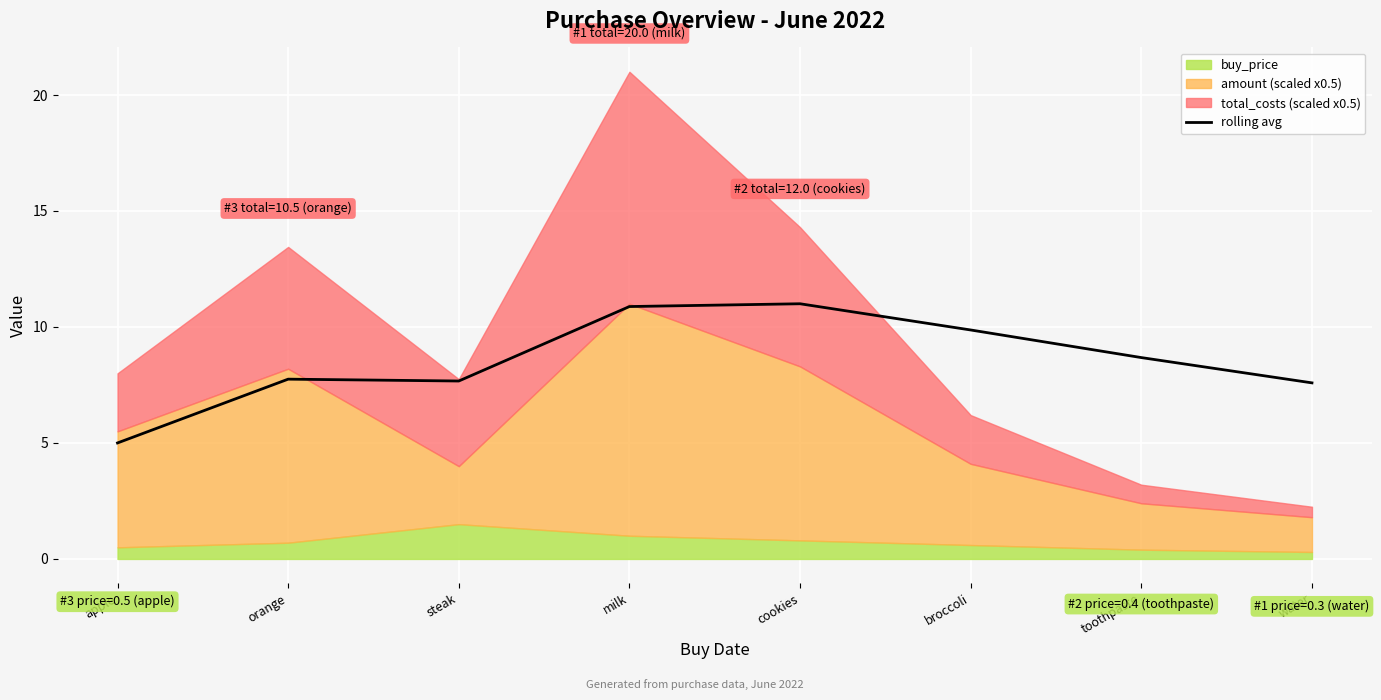

How many lines are shown in the chart?

1